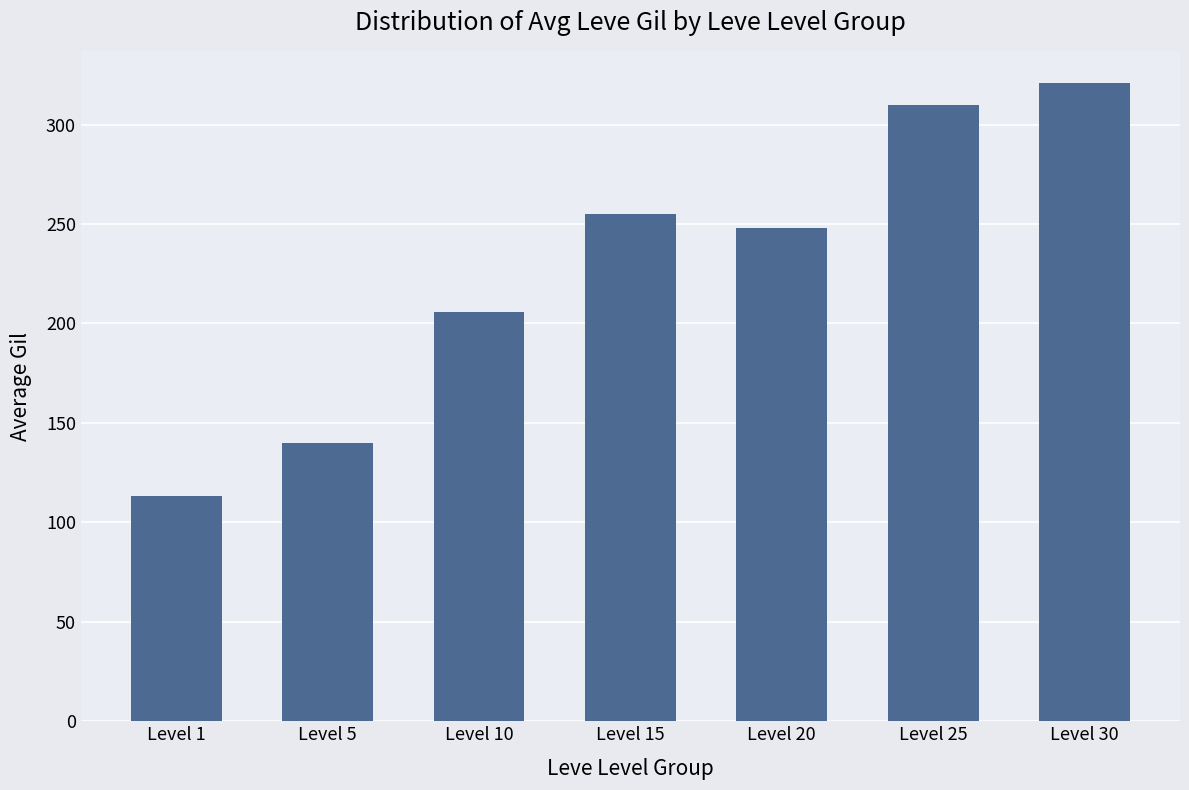

Is it true that the value at Level 25 is 506?

False